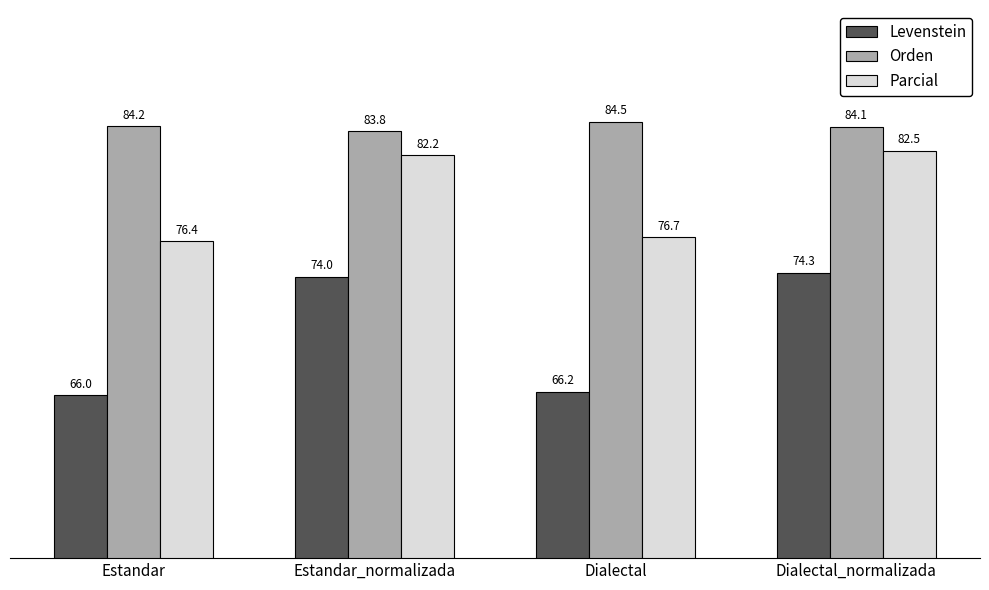

What is the value of the Levenstein bar at the 1st from the left?

66.0